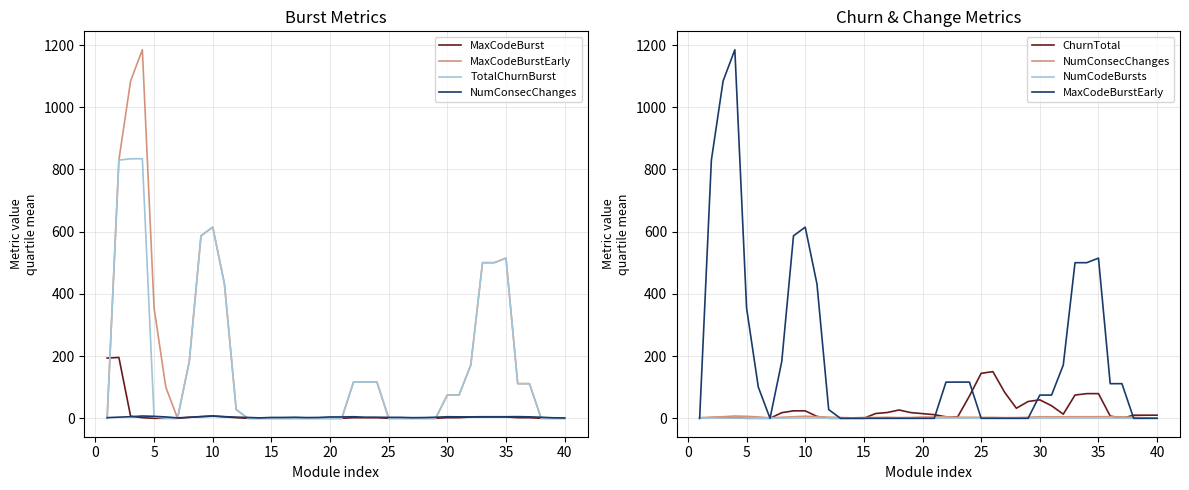

After their last crossing, which series has the higher values: MaxCodeBurst or ChurnTotal?

ChurnTotal